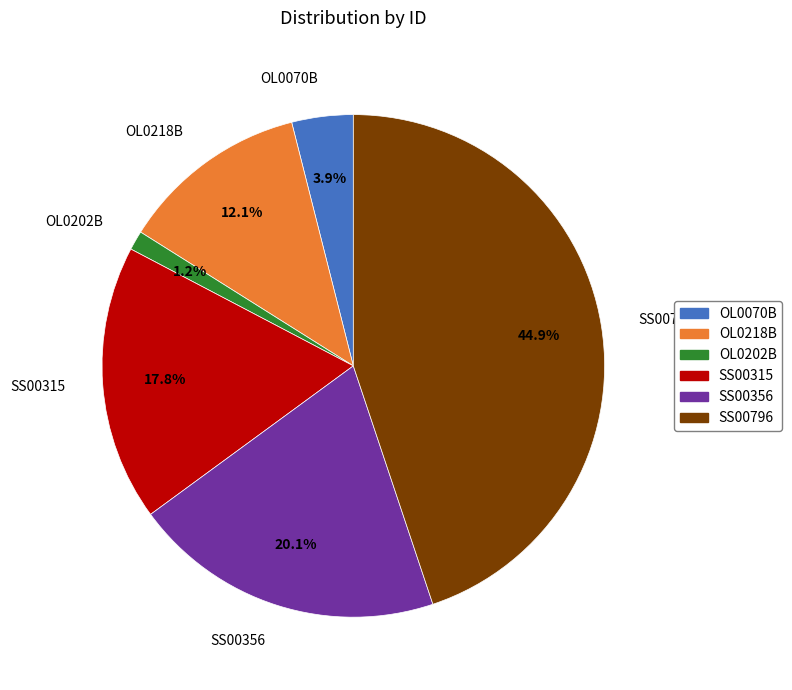

What percentage do SS00315 and OL0202B together represent?

19.0%